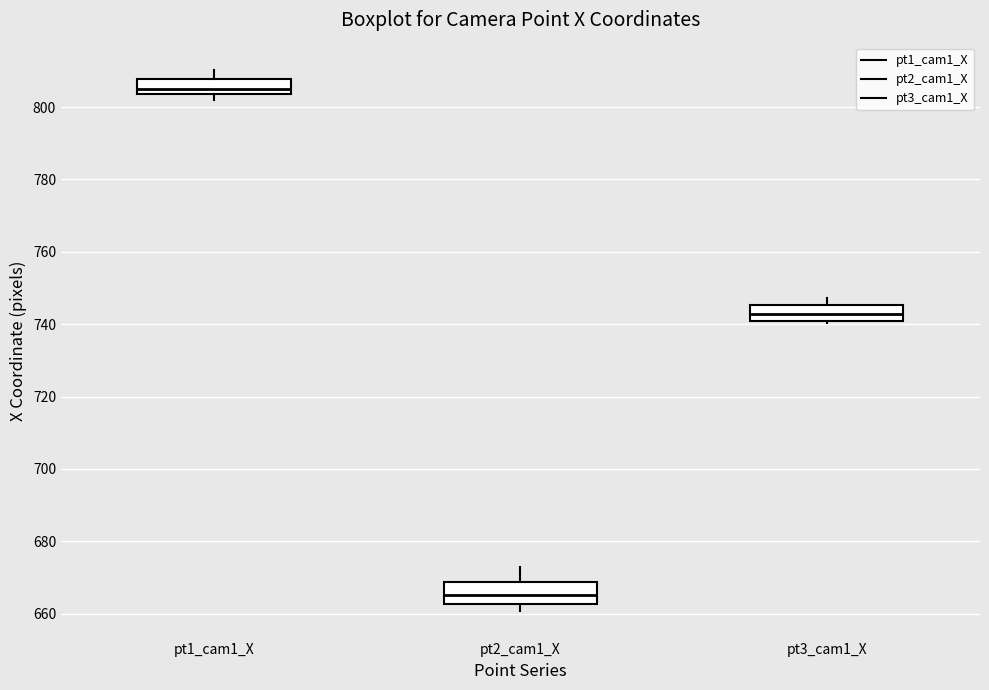

Where does the upper whisker of the box for pt1_cam1_X end on the y-axis? The values are not printed on the chart, so give them approximately, as read against the axis.

810